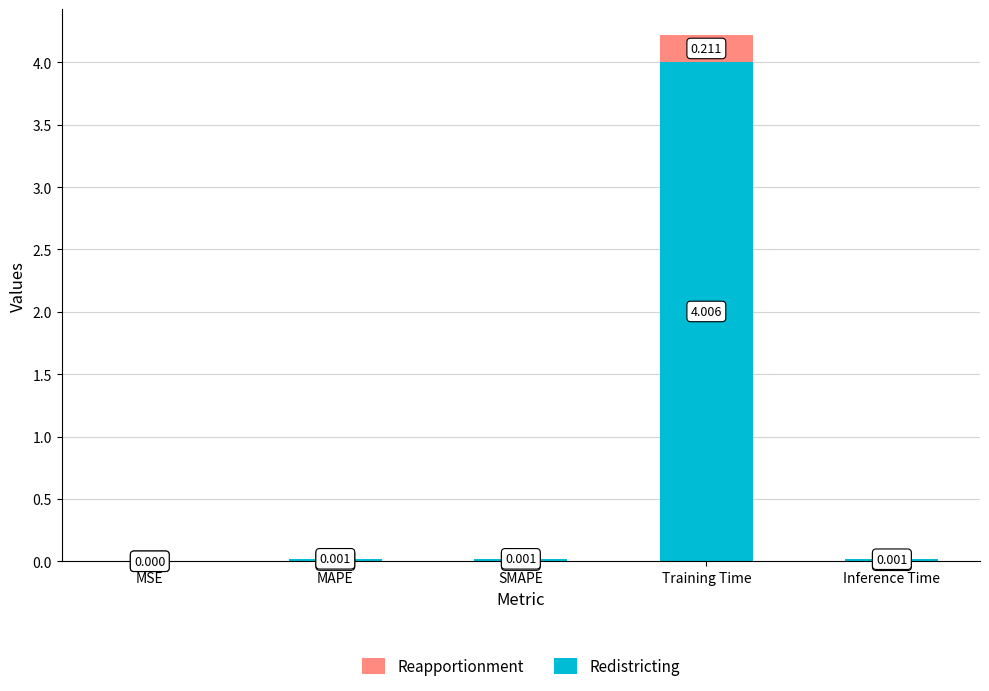

How many distinct data groups are displayed?

2